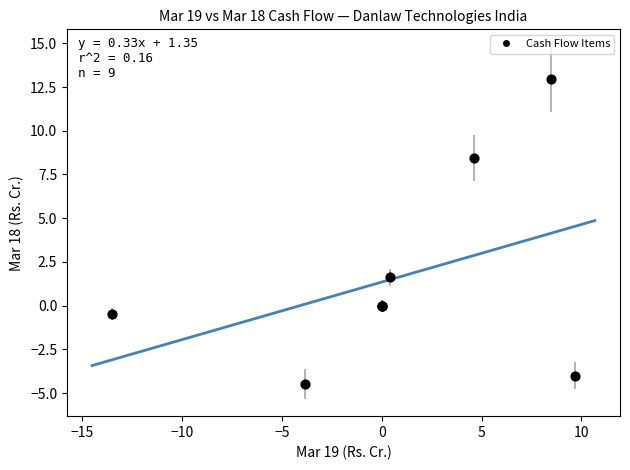

What Y value in the scatter plot is closest to 4?

1.6